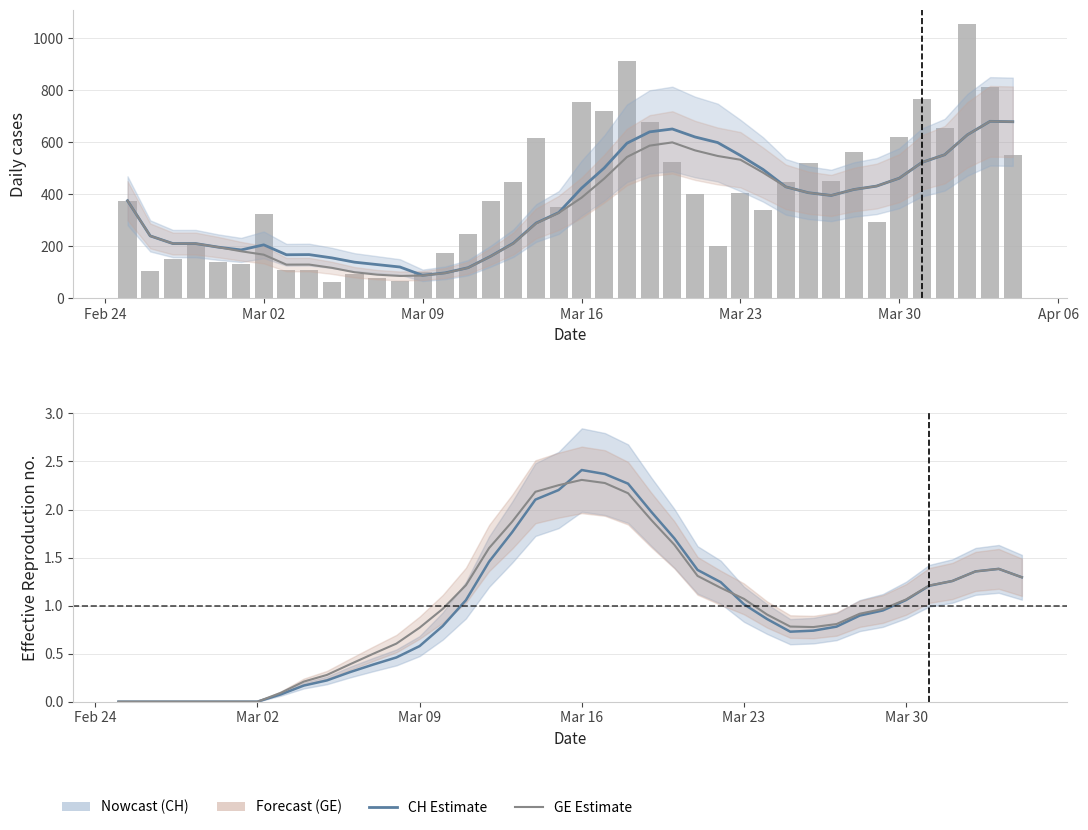

What is the difference between the second highest and minimum values in the CH (nowcast) series?

2.4